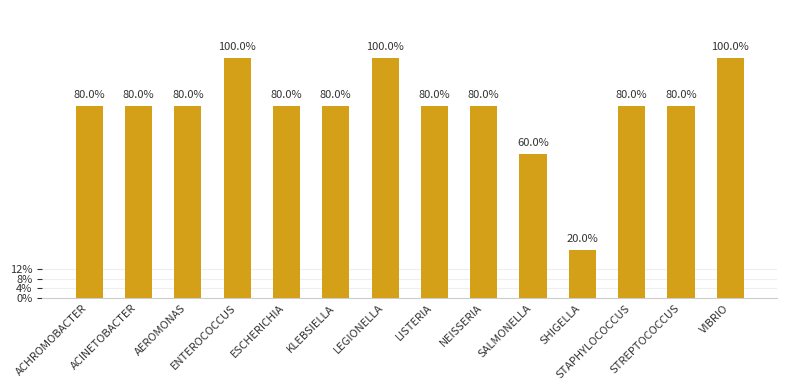

Does the chart contain any negative values?

No